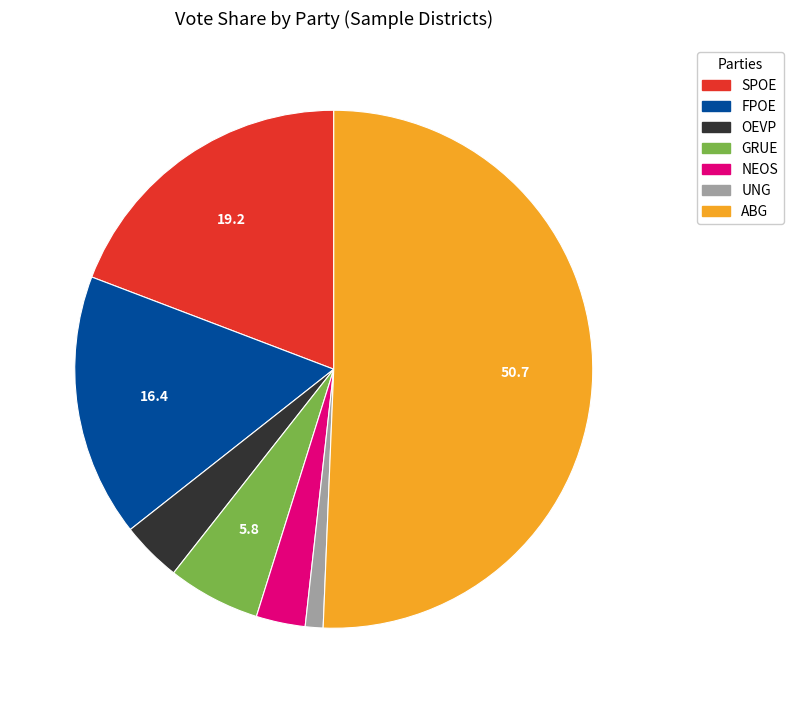

Is there any slice that represents more than half of the pie?

Yes